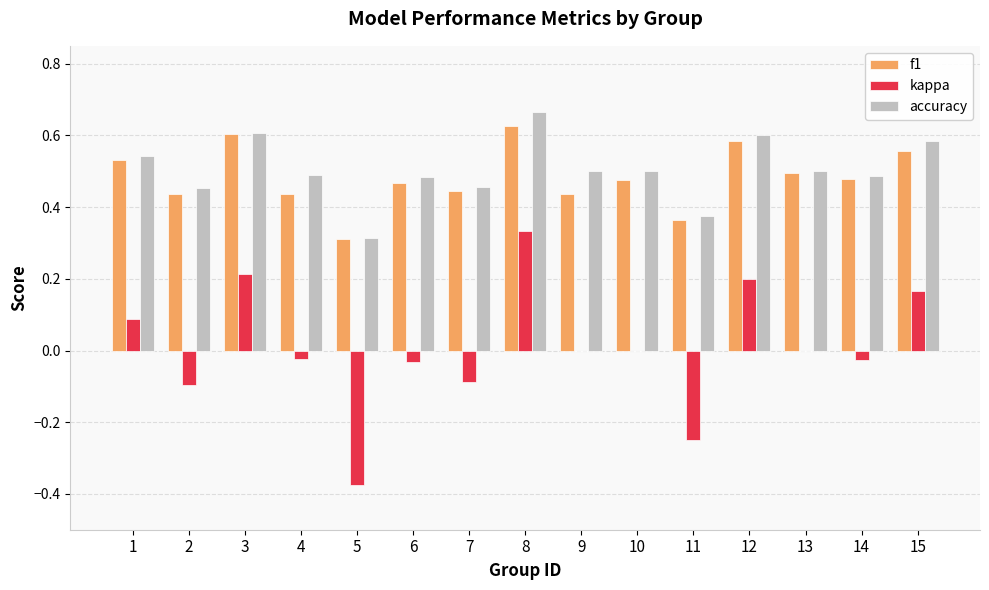

What is the sum of all accuracy values?

7.6